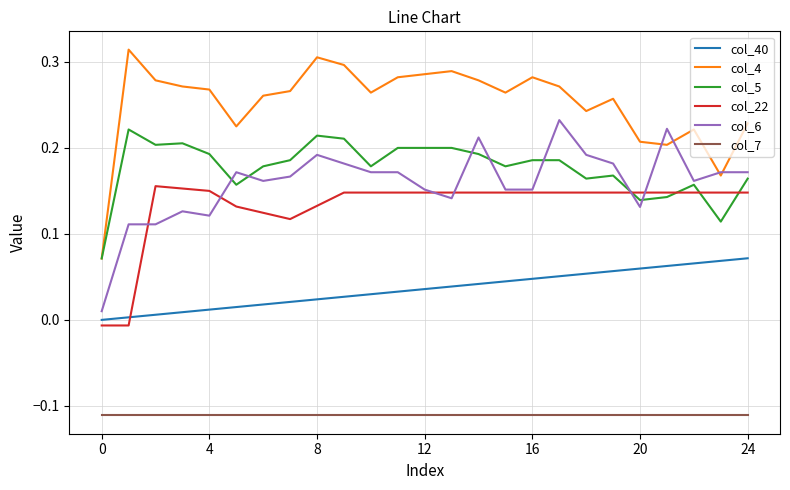

Which series has the largest range (max minus min)?

col_4